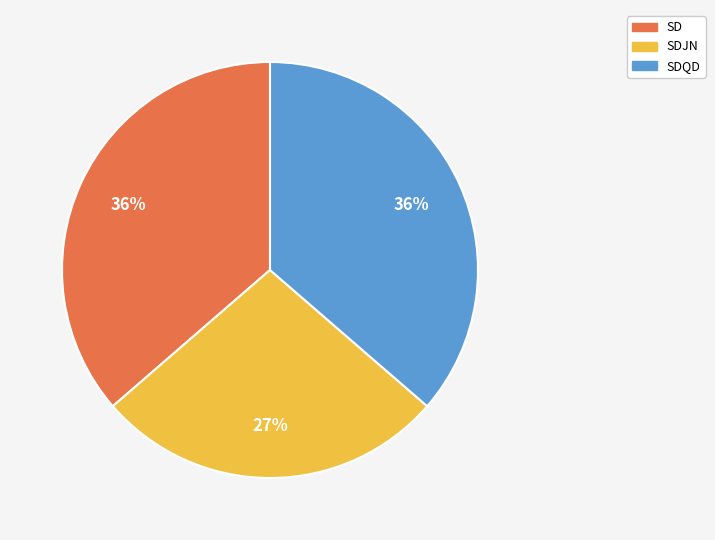

Is there any slice that represents more than half of the pie?

No